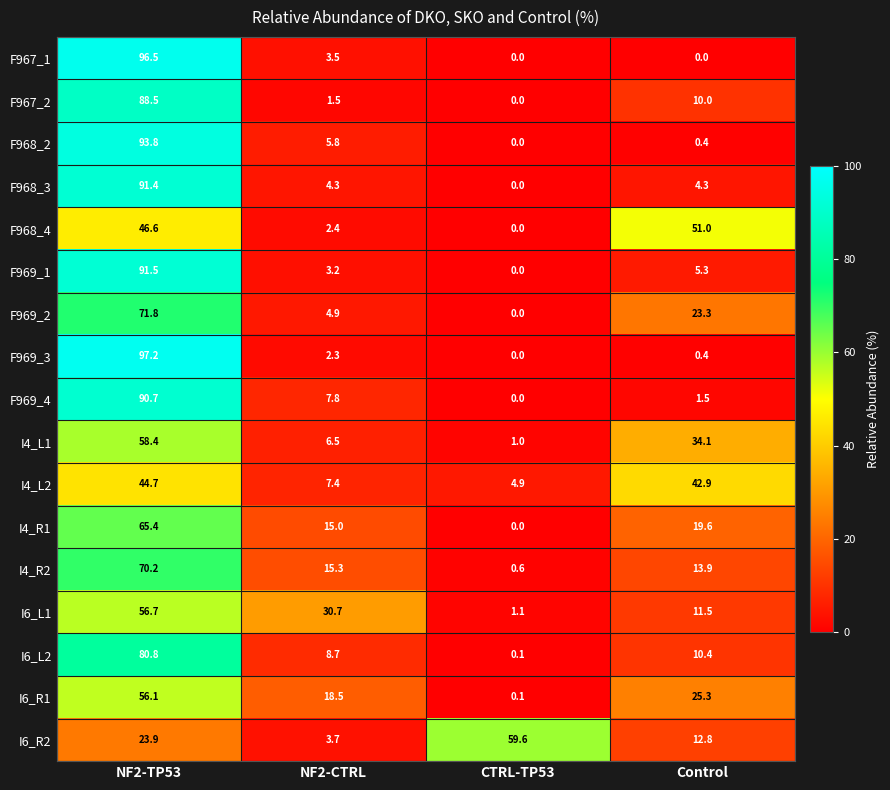

At which label does F969_1 first exceed 5?

NF2-TP53